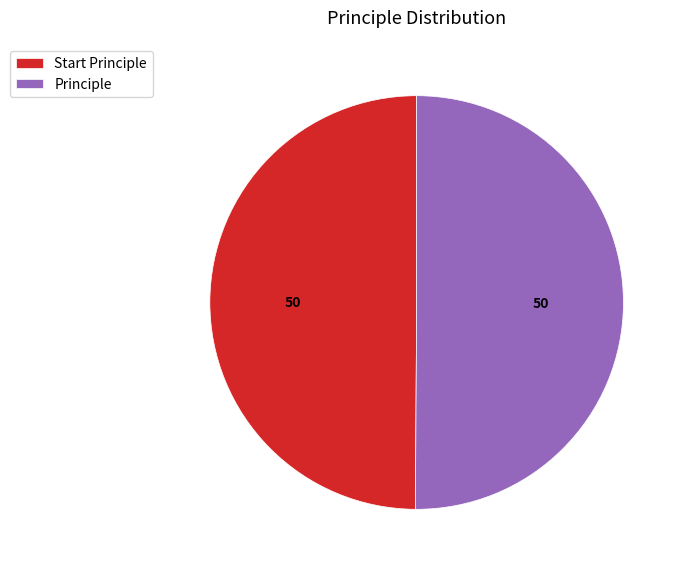

The Principle slice represents 50% of the pie. True or false?

True